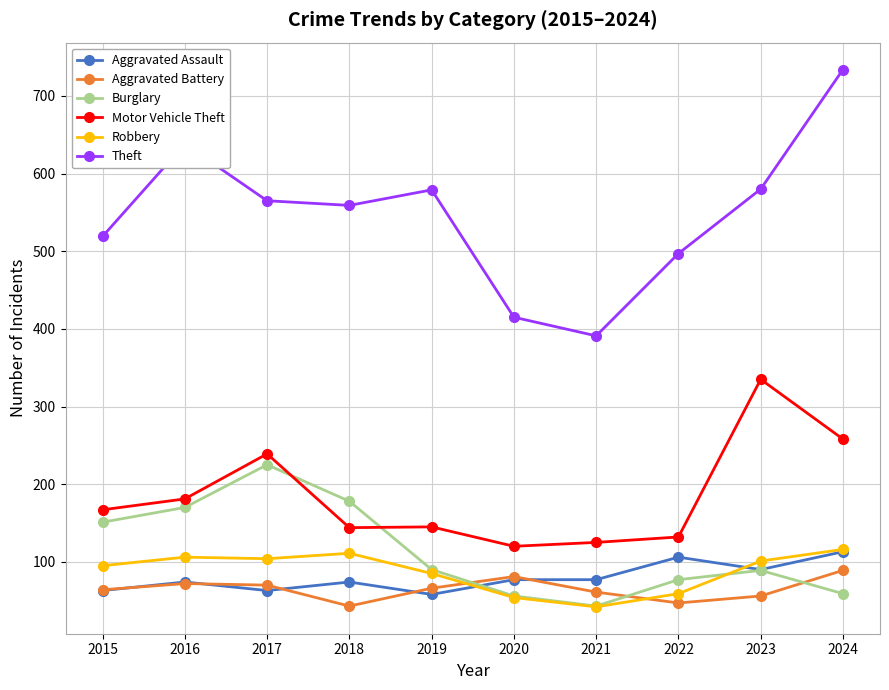

Which series has the largest total across all categories?

Theft